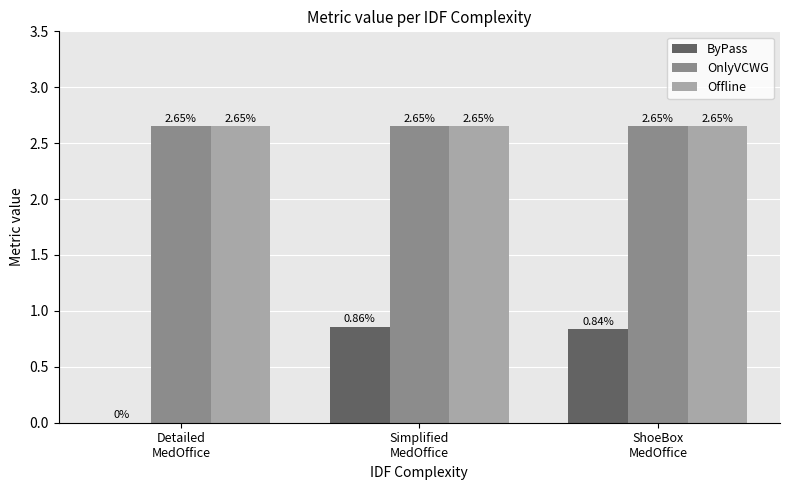

What is the total value across all series at ShoeBox
MedOffice?

6.1